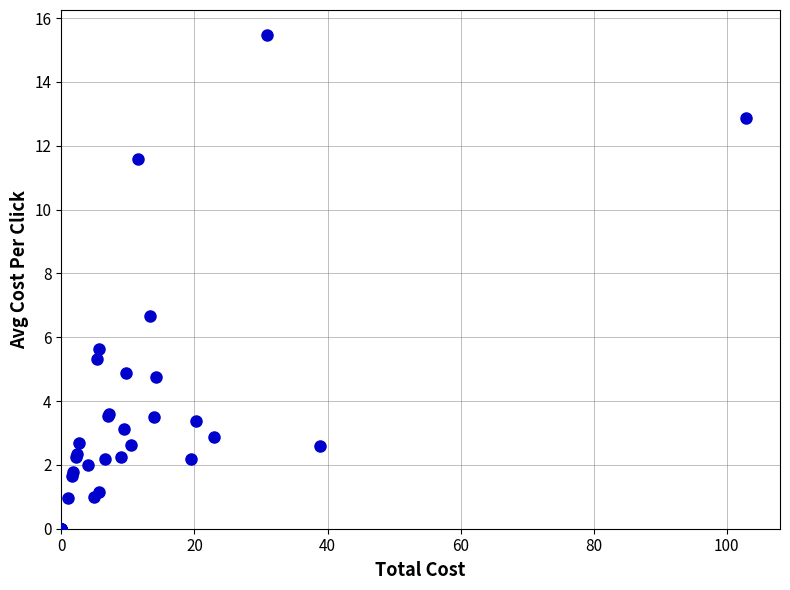

What Y value in the scatter plot is closest to 7?

6.7